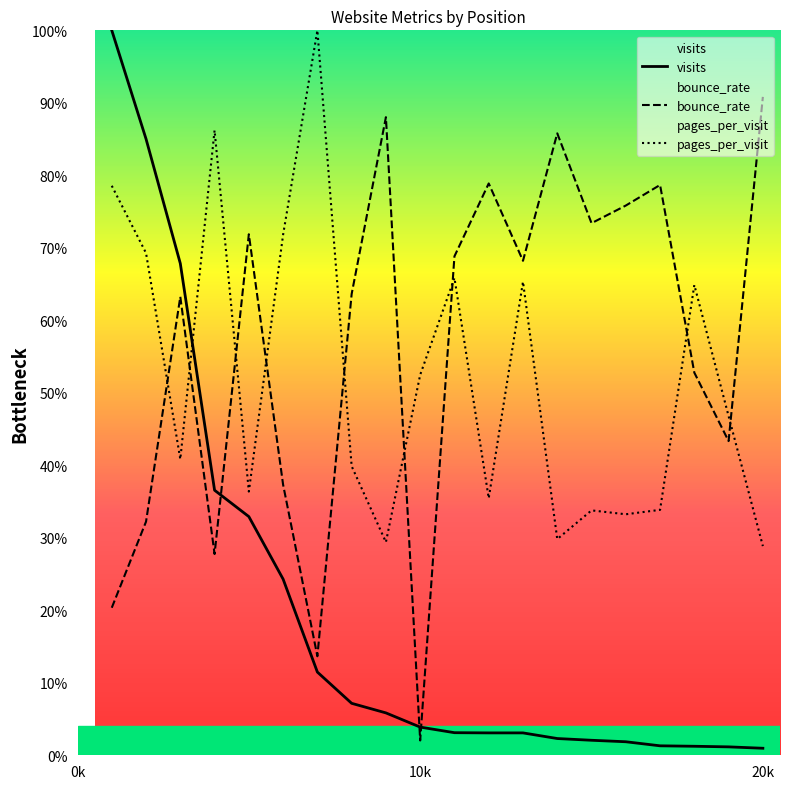

Where do visits and bounce_rate first cross each other?

4 and 5